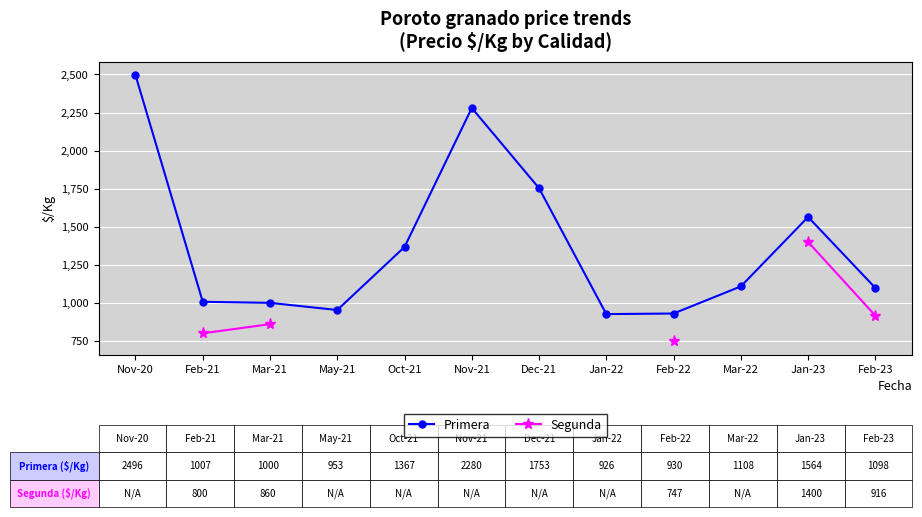

What position from the right is Jan-23?

2